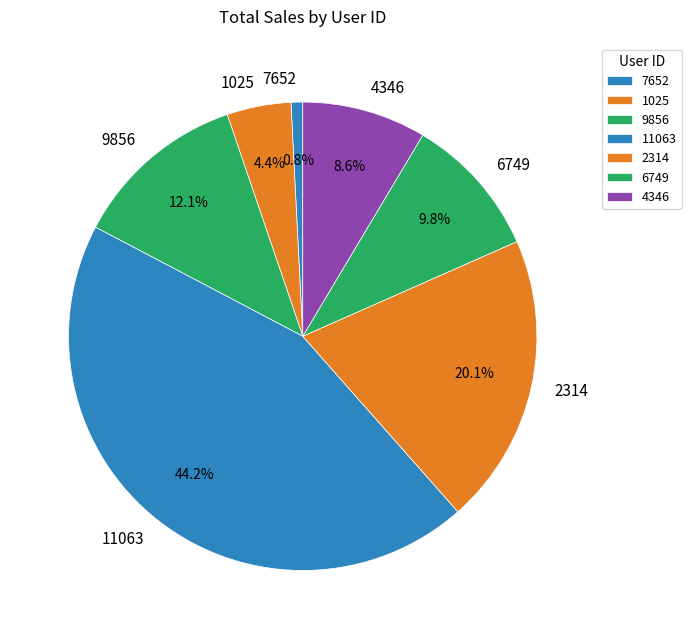

Is there a majority slice in this chart?

No